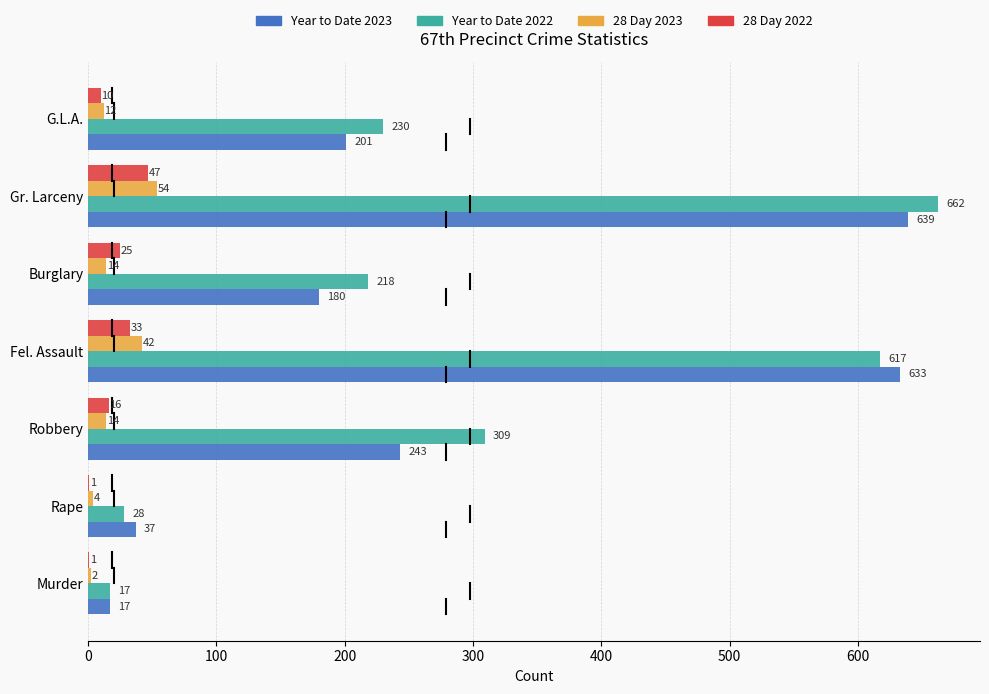

Is the value of 28 Day 2022 at G.L.A. greater than the value of Year to Date 2022 at Rape?

No